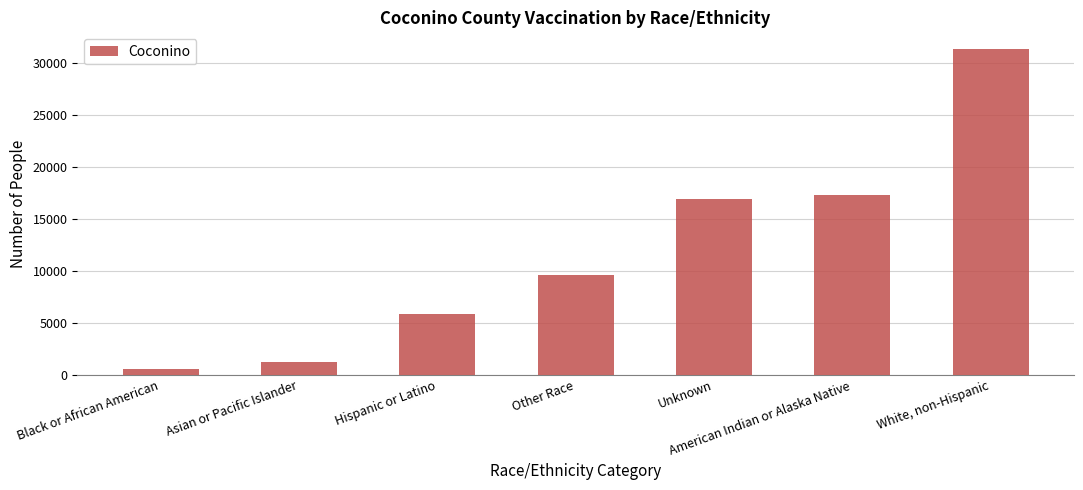

Between Black or African American and Unknown, which is larger?

Unknown